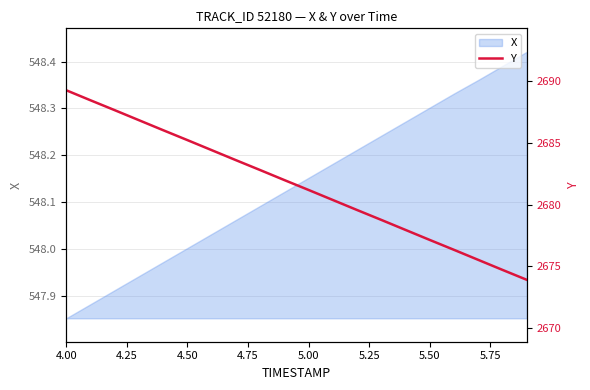

The X series shows 723.9 at 5.50. True or false?

False